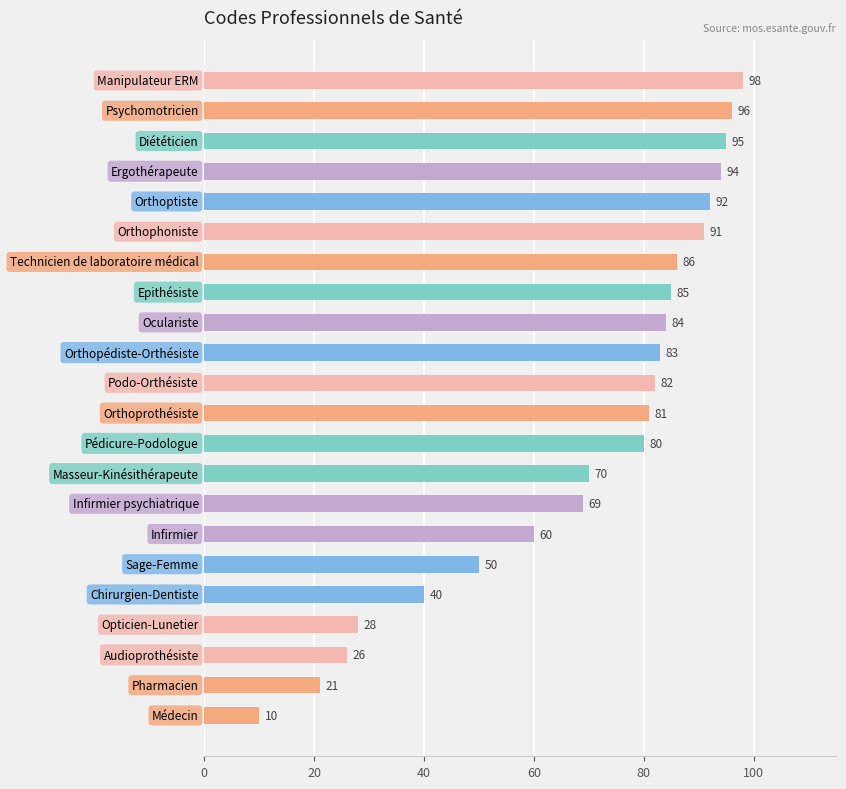

What is the smallest value displayed?

10